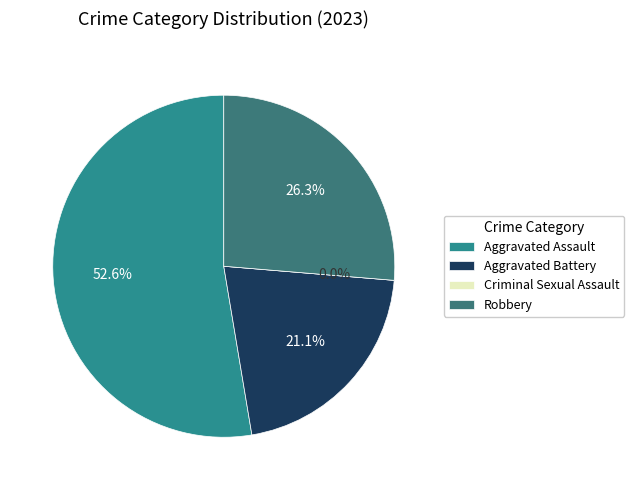

Does Aggravated Assault account for over 50% of the chart?

Yes